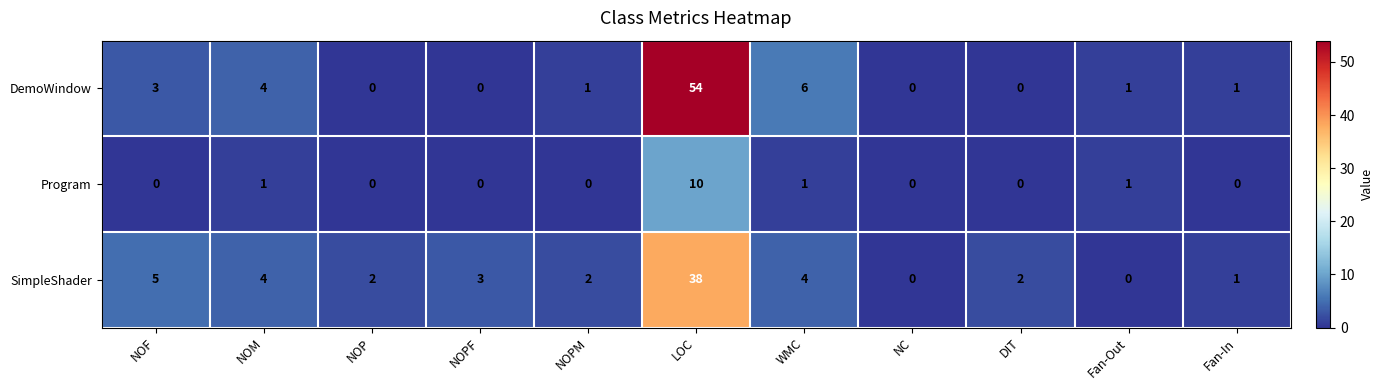

What is the sum of all DemoWindow values?

70